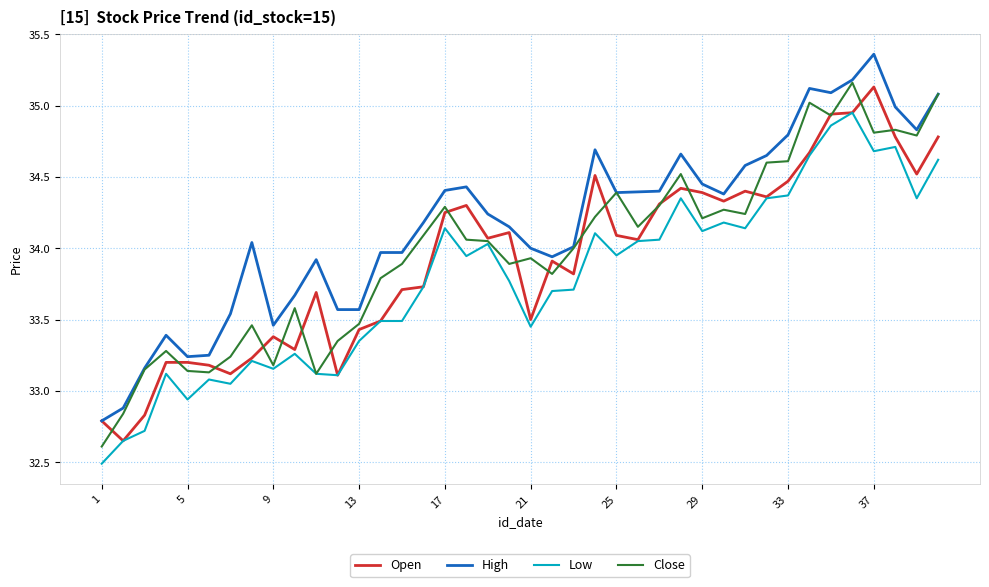

Count the number of data series in this chart.

4